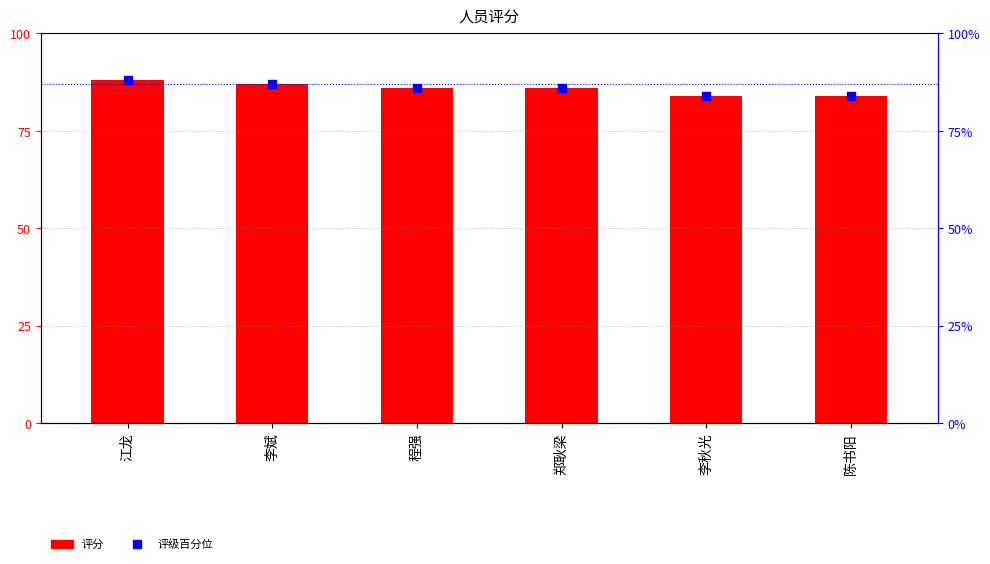

Which series has the largest total across all categories?

评分